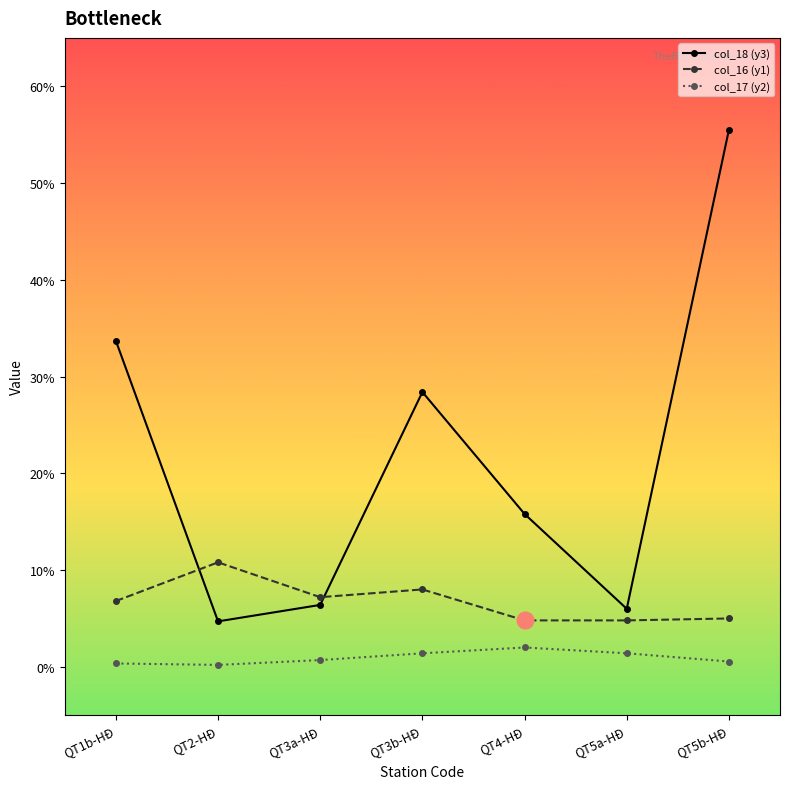

Where is the first local minimum for col_16 (y1)?

QT3a-HĐ